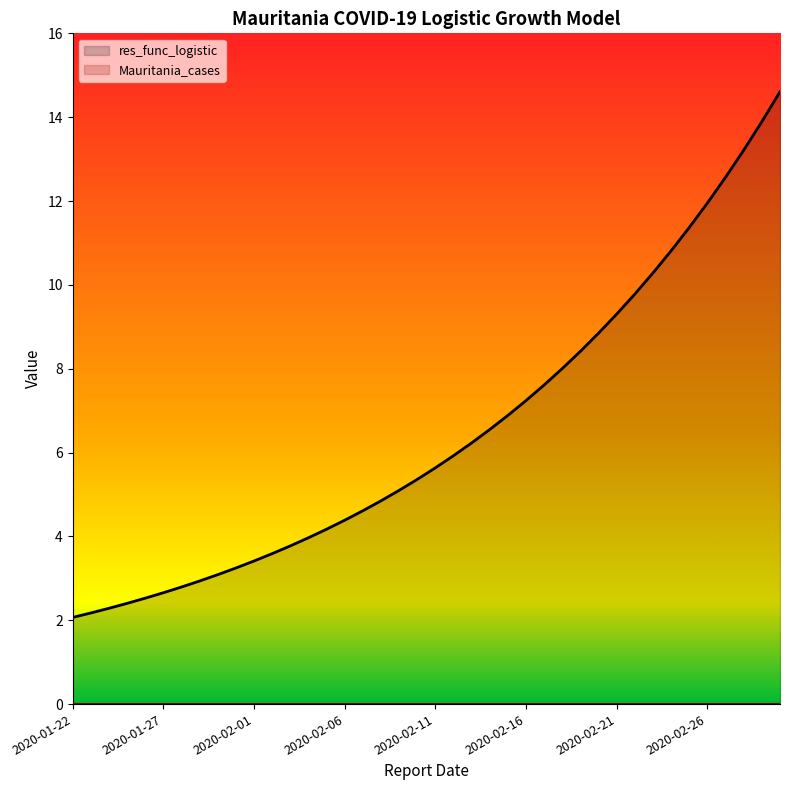

What is the difference between the maximum and minimum values?

12.5